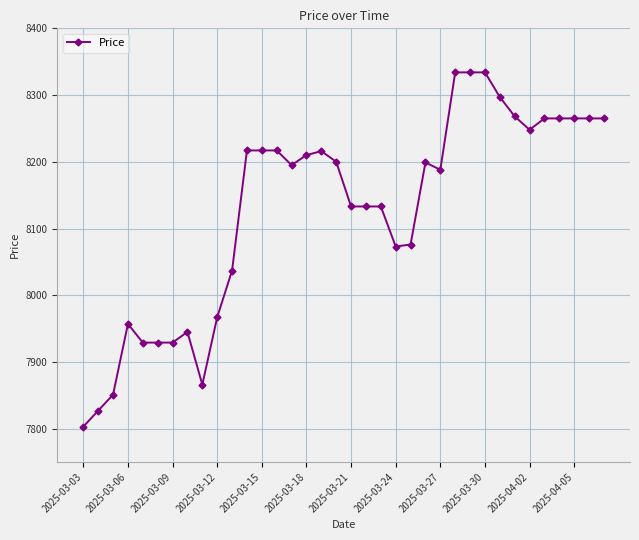

True or false: the data has more than 2 interior local peaks.

True